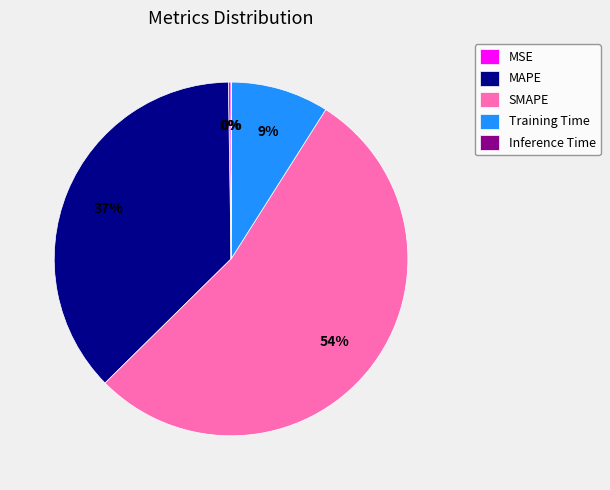

Combined, do SMAPE and MAPE account for over 50%?

Yes